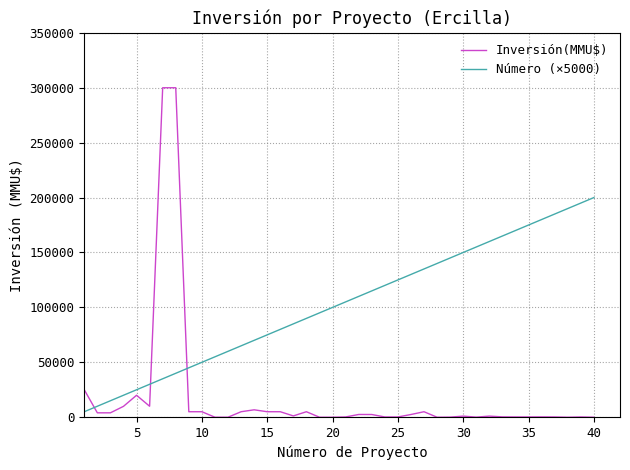

Is this an area chart (filled region under the line)?

No